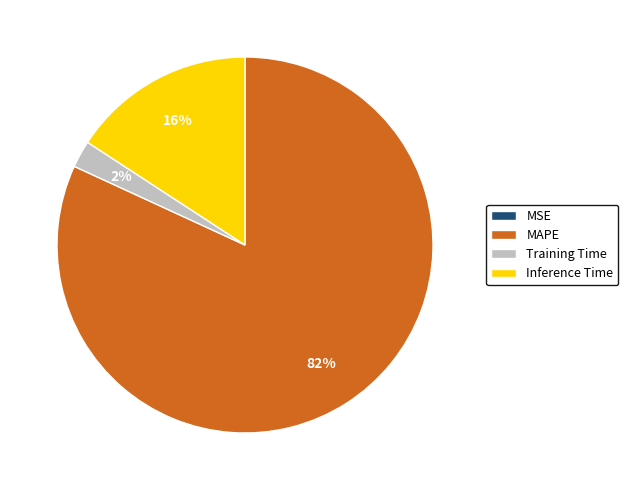

To the nearest percent, what percentage of the pie is MAPE?

82%